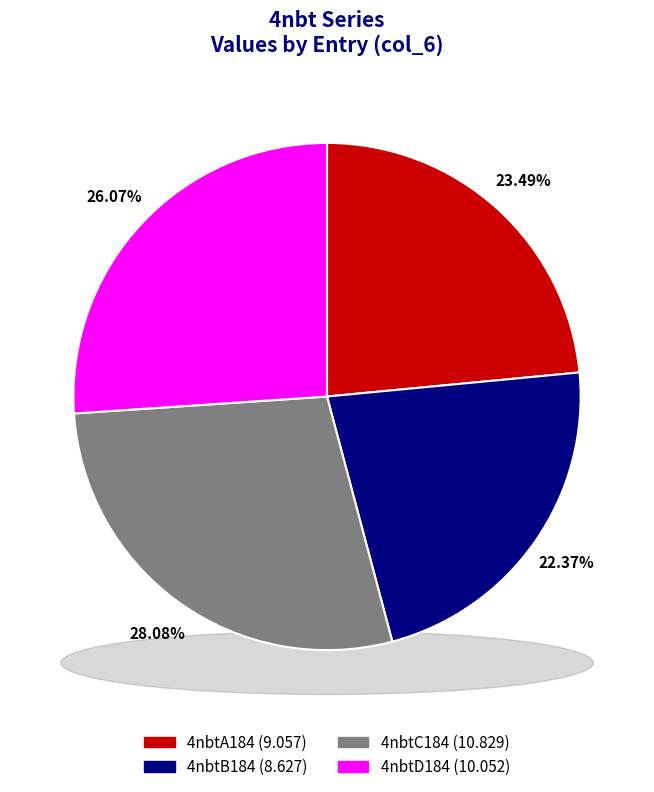

What is the largest slice in the pie chart?

4nbtC184